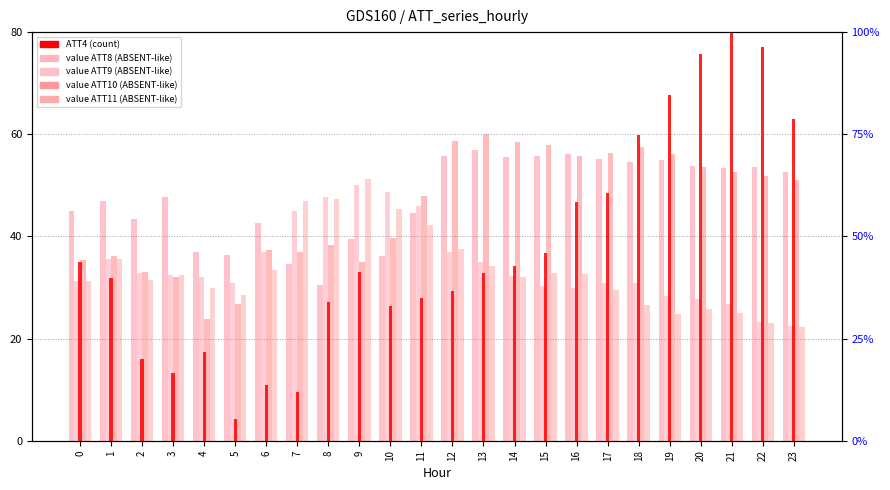

What is the value of the ATT9 bar at the 1st from the left?

31.3